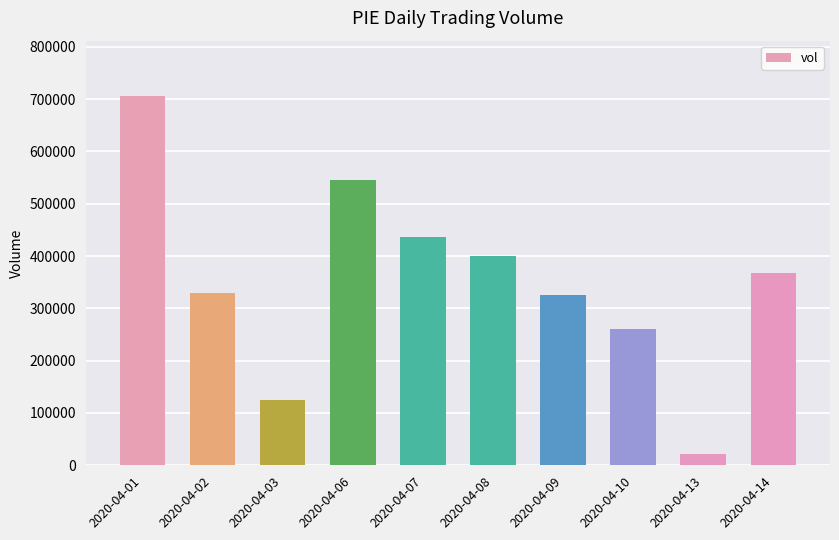

What is the ratio of the value at 2020-04-03 to the value at 2020-04-06?

0.2